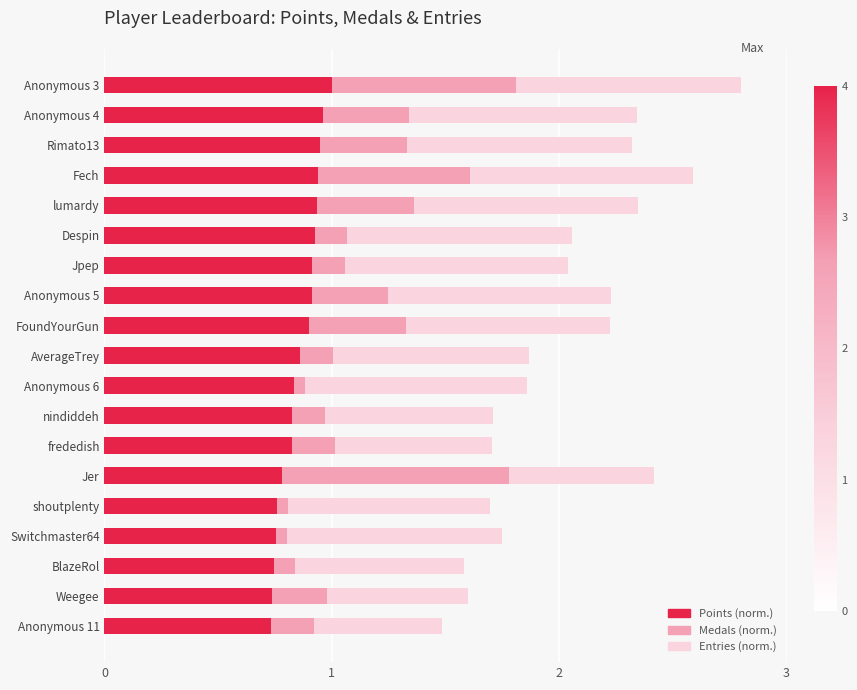

At which category is the sum across all series the highest?

Anonymous 3